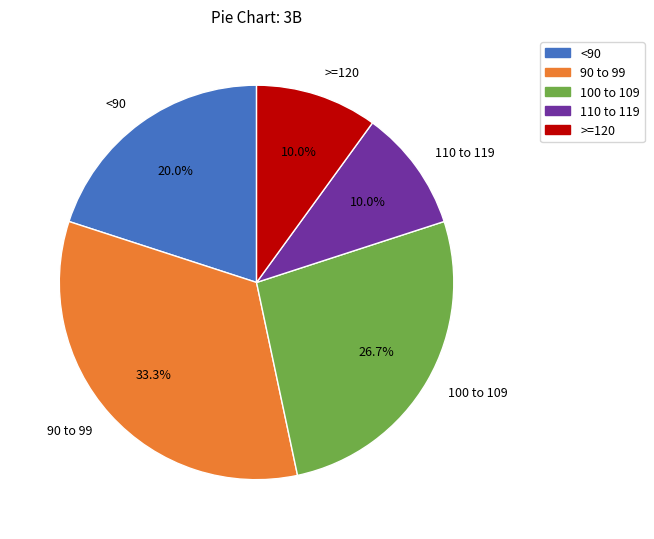

What is the largest slice in the pie chart?

90 to 99